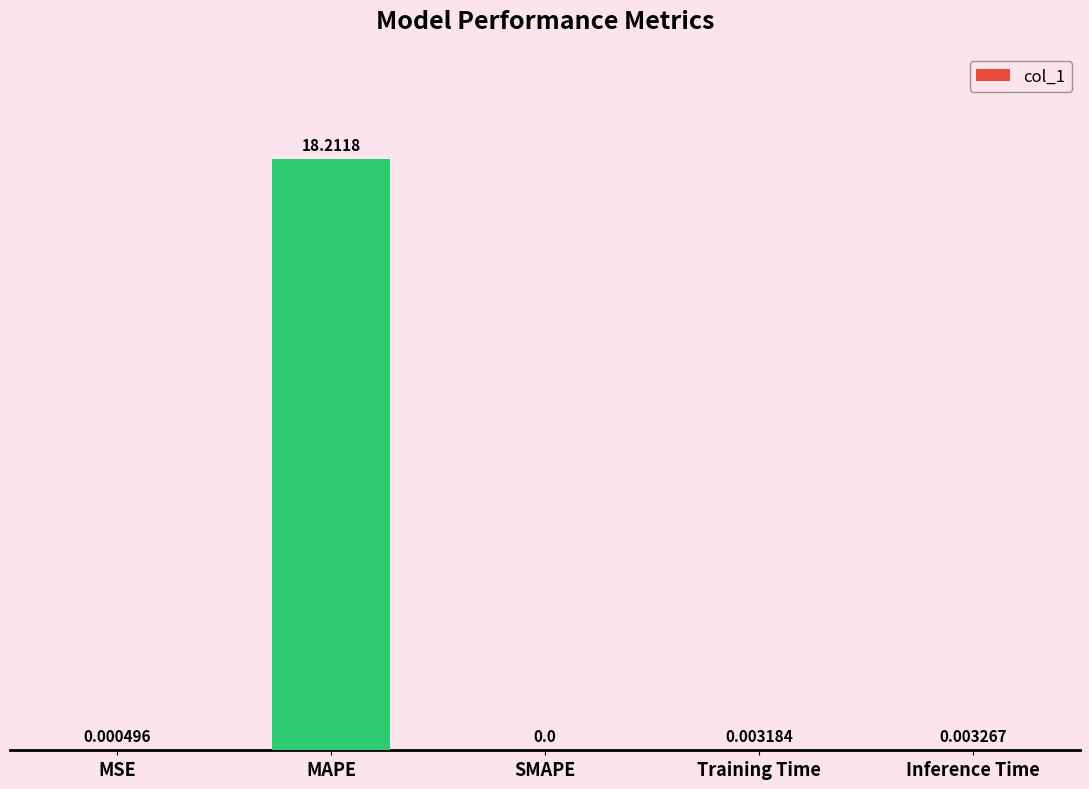

Count the number of data series in this chart.

1